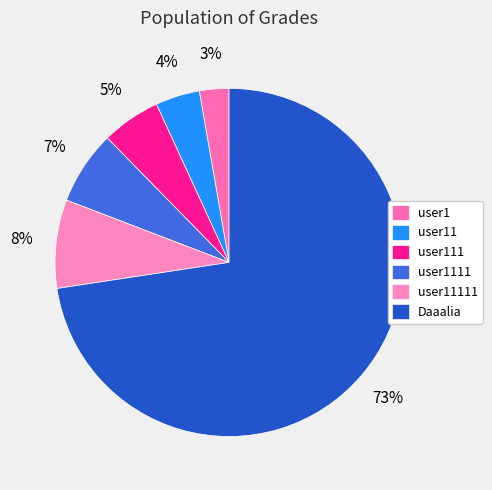

The user111 slice represents 19% of the pie. True or false?

False